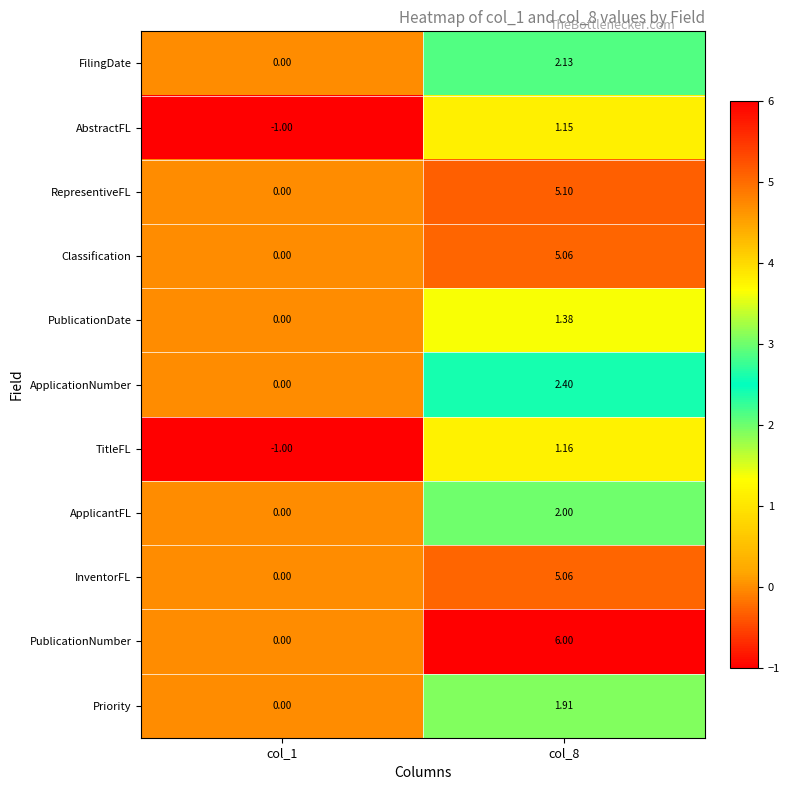

Between col_1 and col_8, which series saw the biggest shift?

PublicationNumber